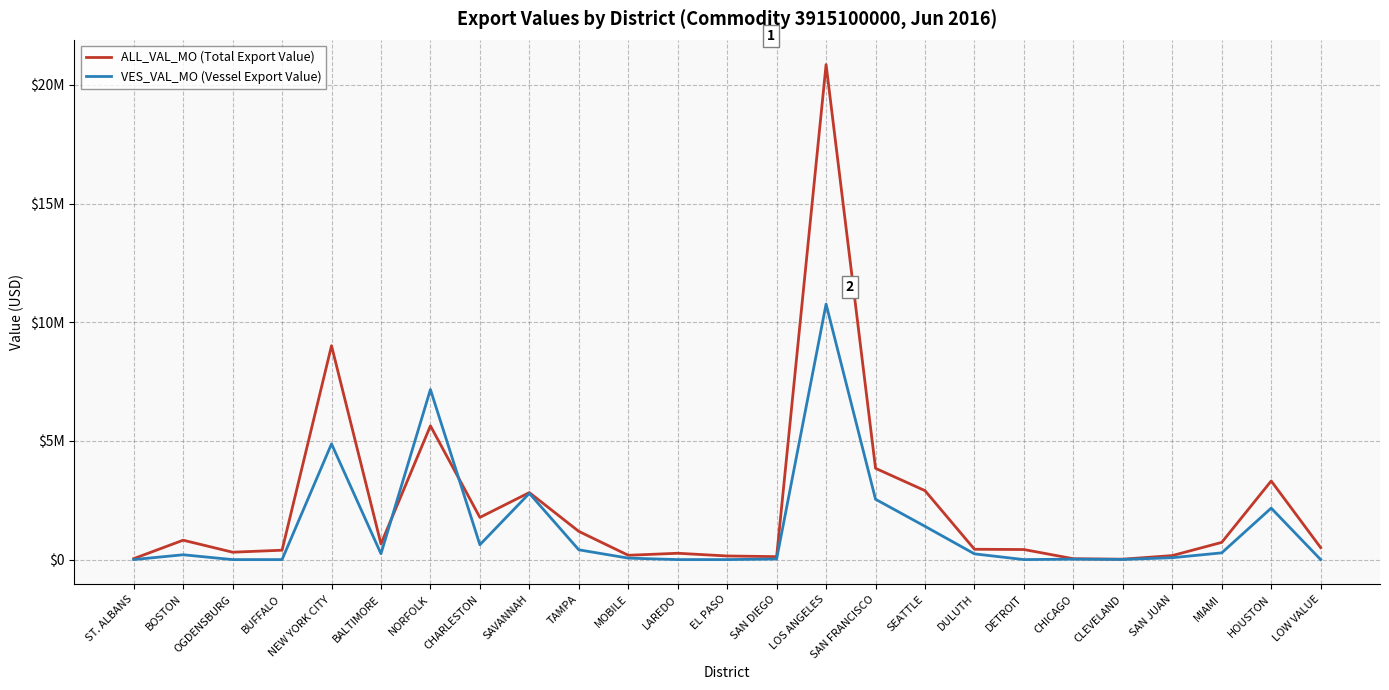

Is it true that VES_VAL_MO (Vessel Export Value) equals -5517429 at DETROIT?

False